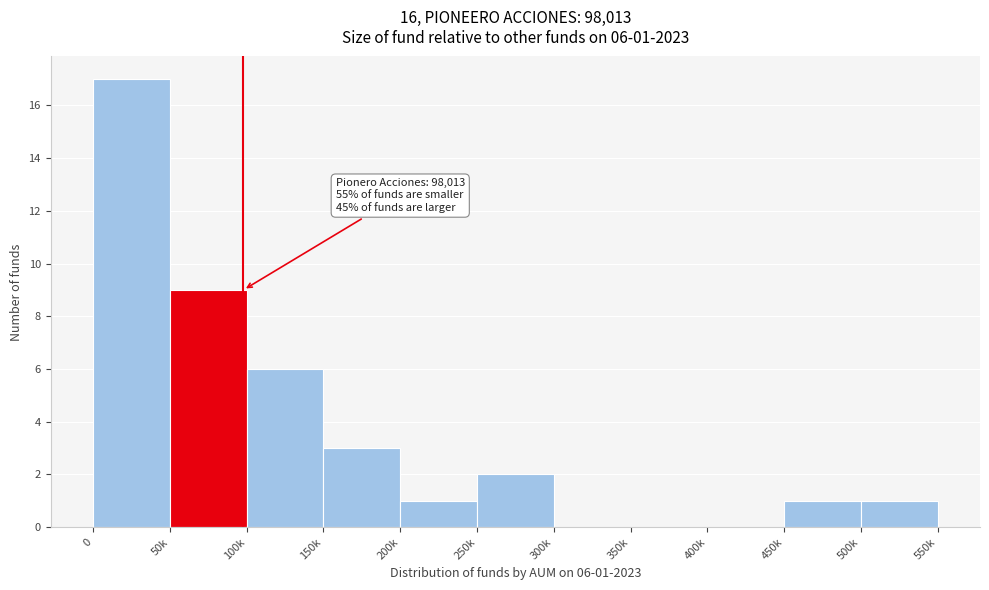

Reading left to right, transcribe all the data shown in this chart.

0=17	50k=9	100k=6	150k=3	200k=1	250k=2	300k=0	350k=0	400k=0	450k=1	500k=1